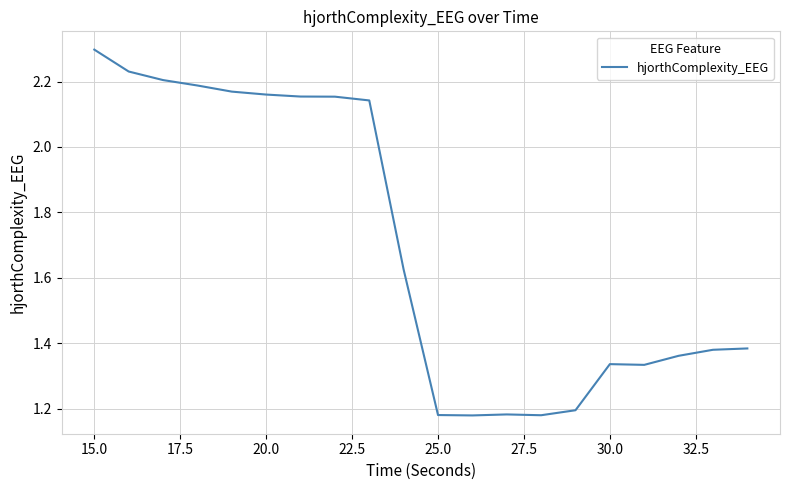

How many lines are shown in the chart?

1